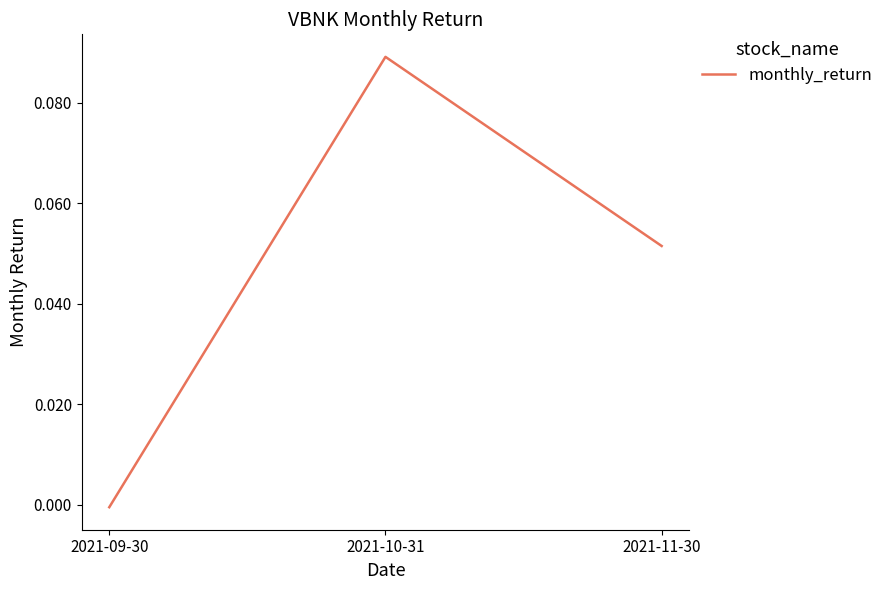

What position from the right is 2021-11-30?

1